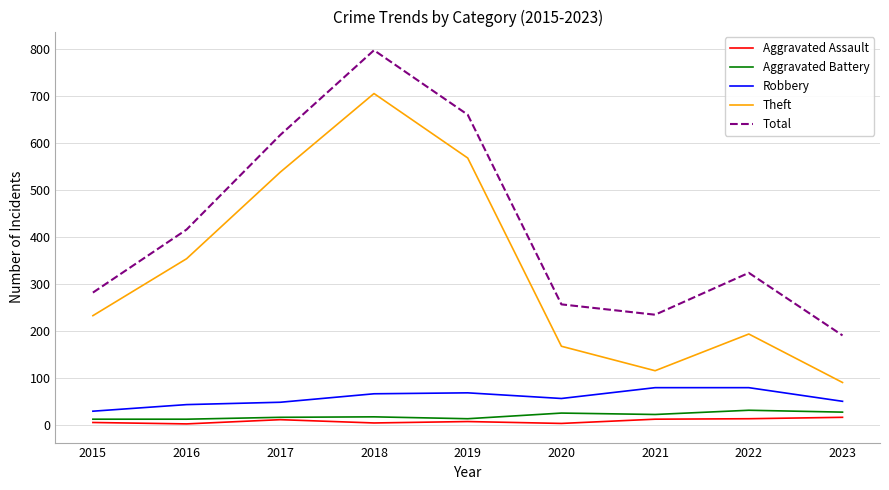

How many lines are shown in the chart?

5